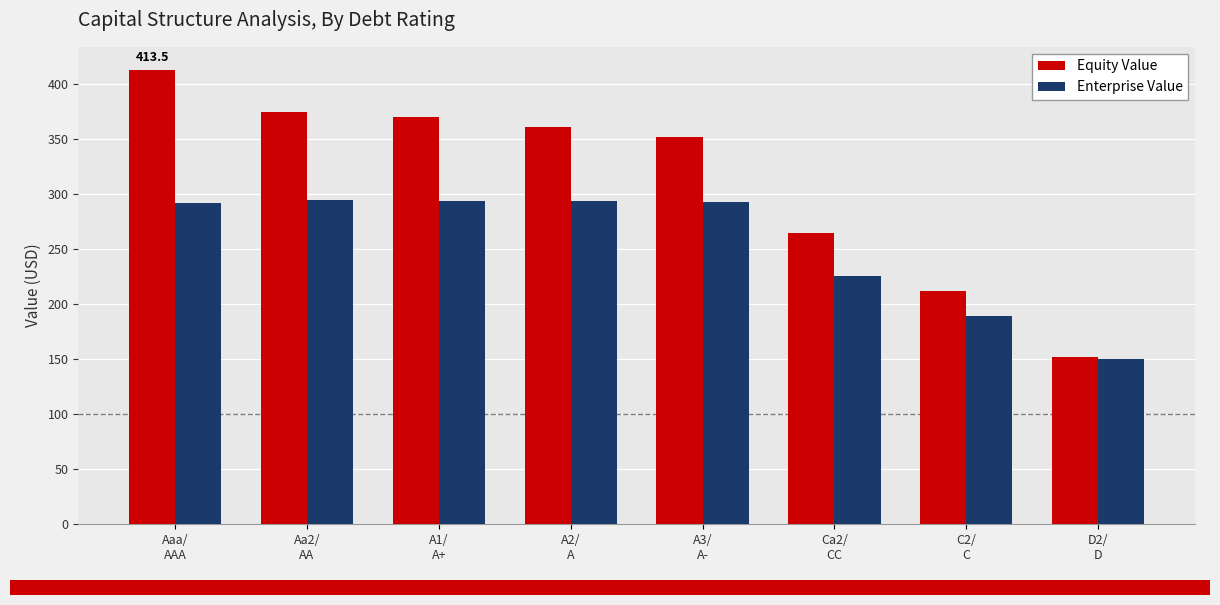

List the series in order of their overall mean, highest first.

Equity Value, Enterprise Value